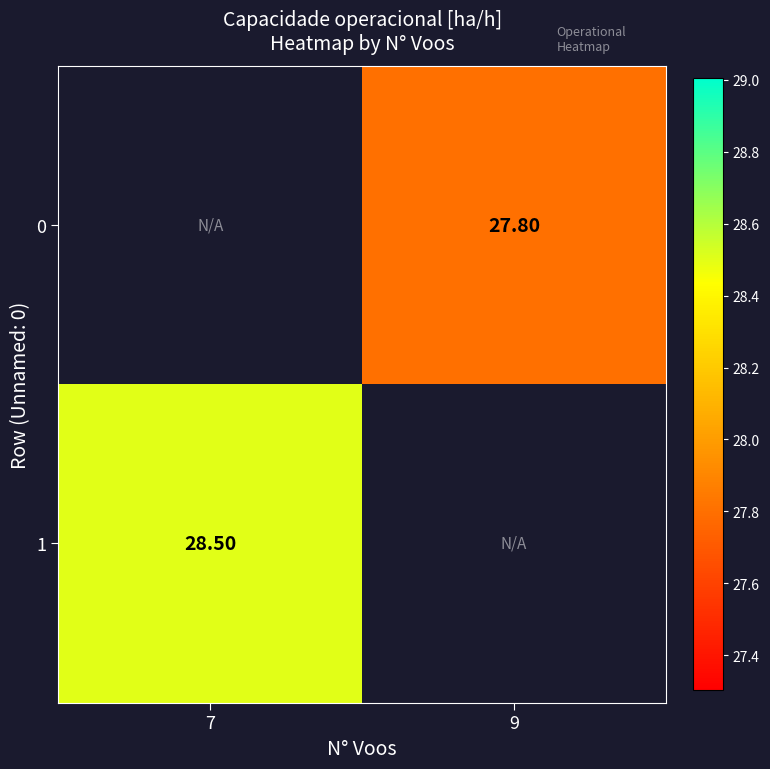

Where does the 1 series first go above 28?

7